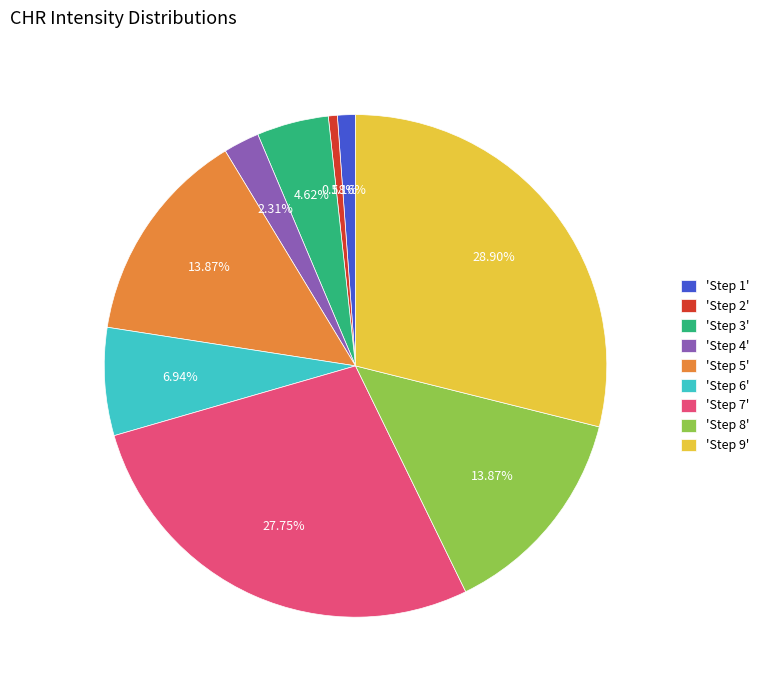

Combined, do 'Step 2' and 'Step 8' account for over 50%?

No